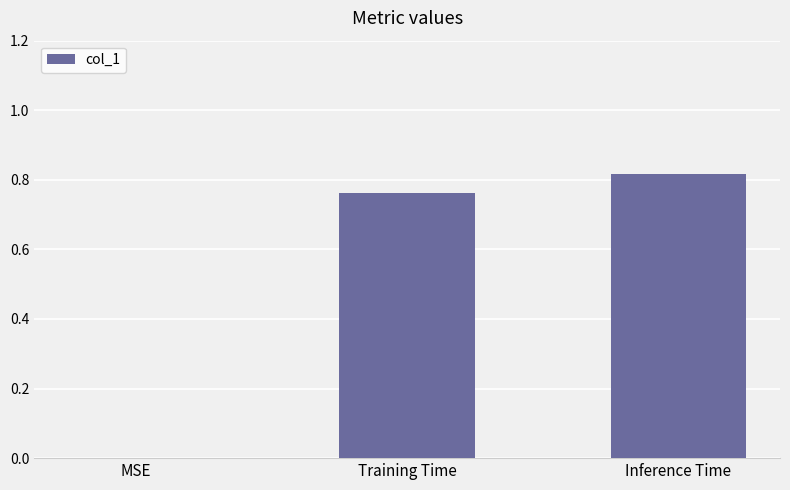

Count the values in the range 0 to 1.

3